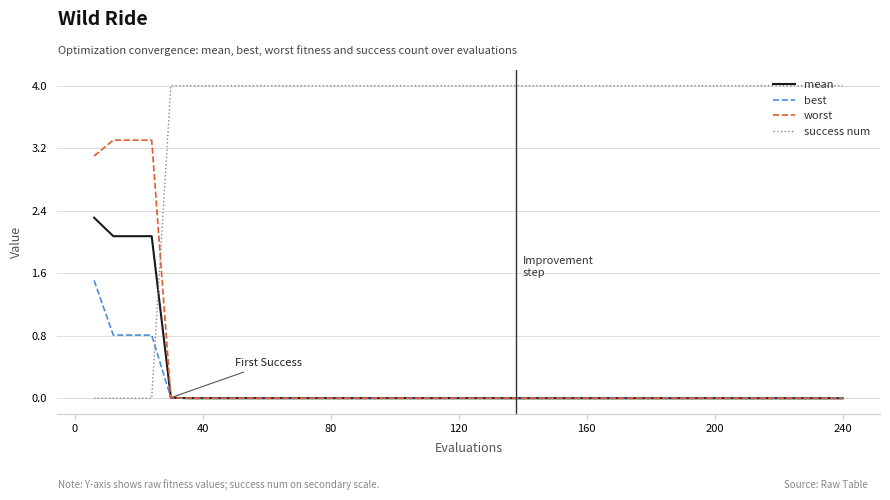

True or false: best and success num intersect in this chart.

True